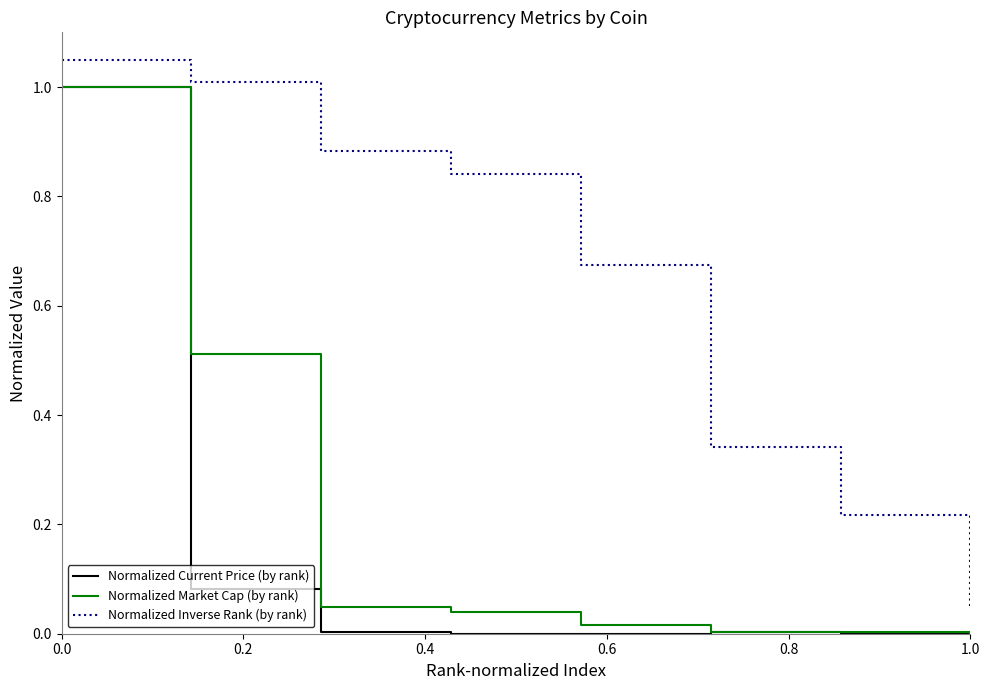

True or false: Normalized Market Cap (by rank) and Normalized Inverse Rank (by rank) cross at least once.

False